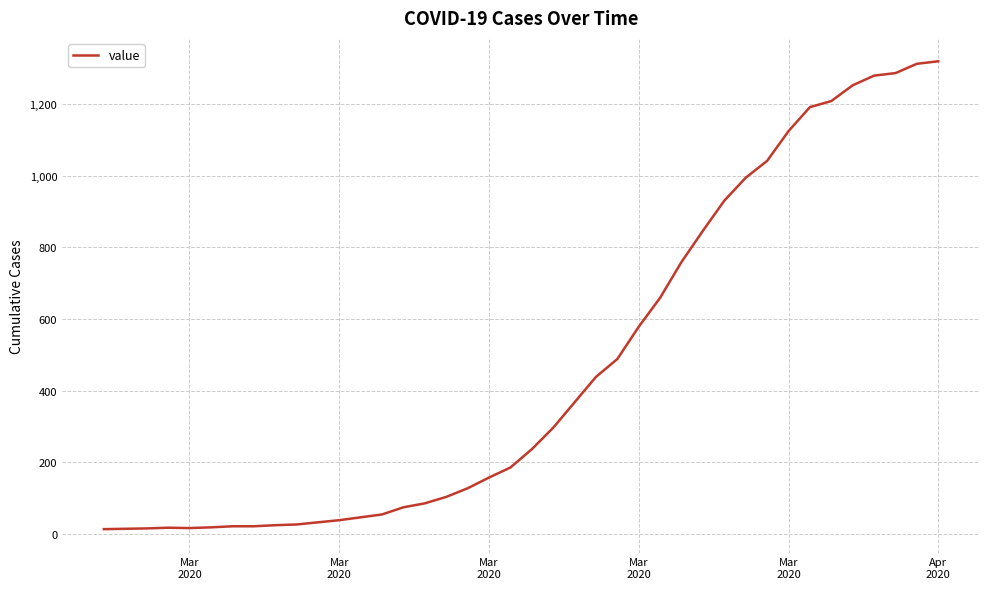

What is the difference between the maximum and minimum values?

1306